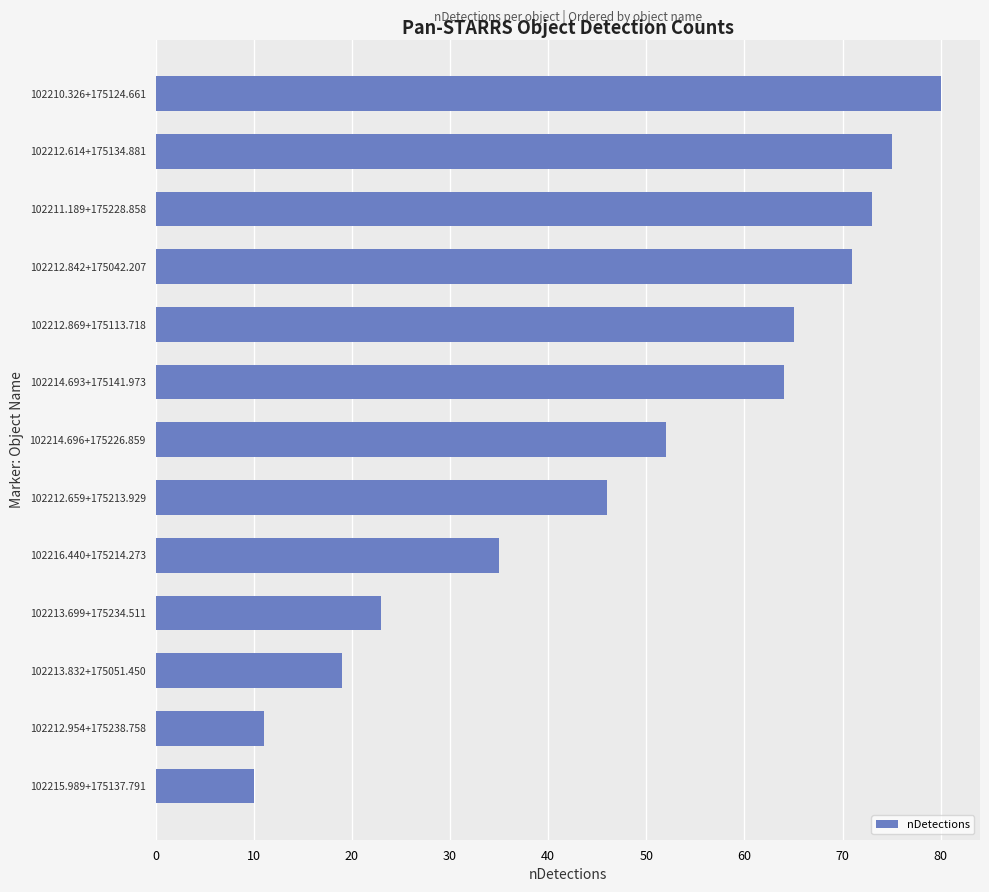

The value at 102211.189+175228.858 is 31. True or false?

False